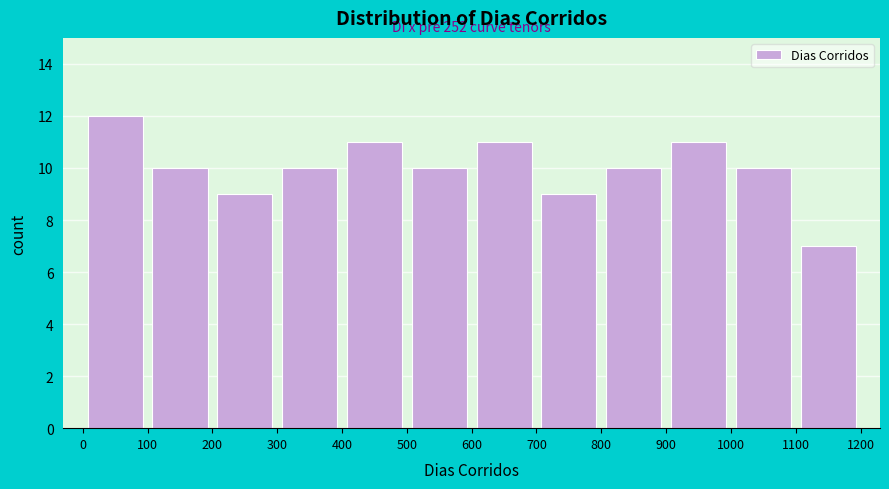

Which range on the x-axis has the tallest bar?

0 to 100